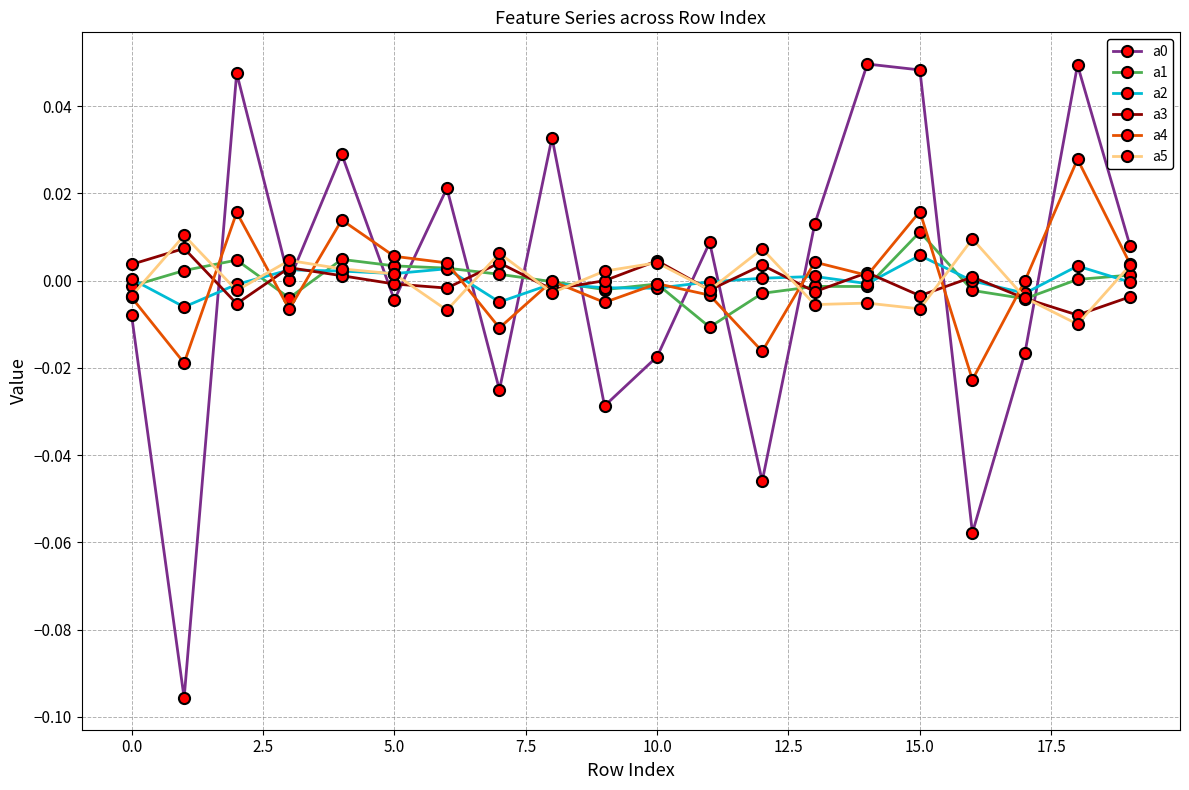

How many lines are shown in the chart?

6